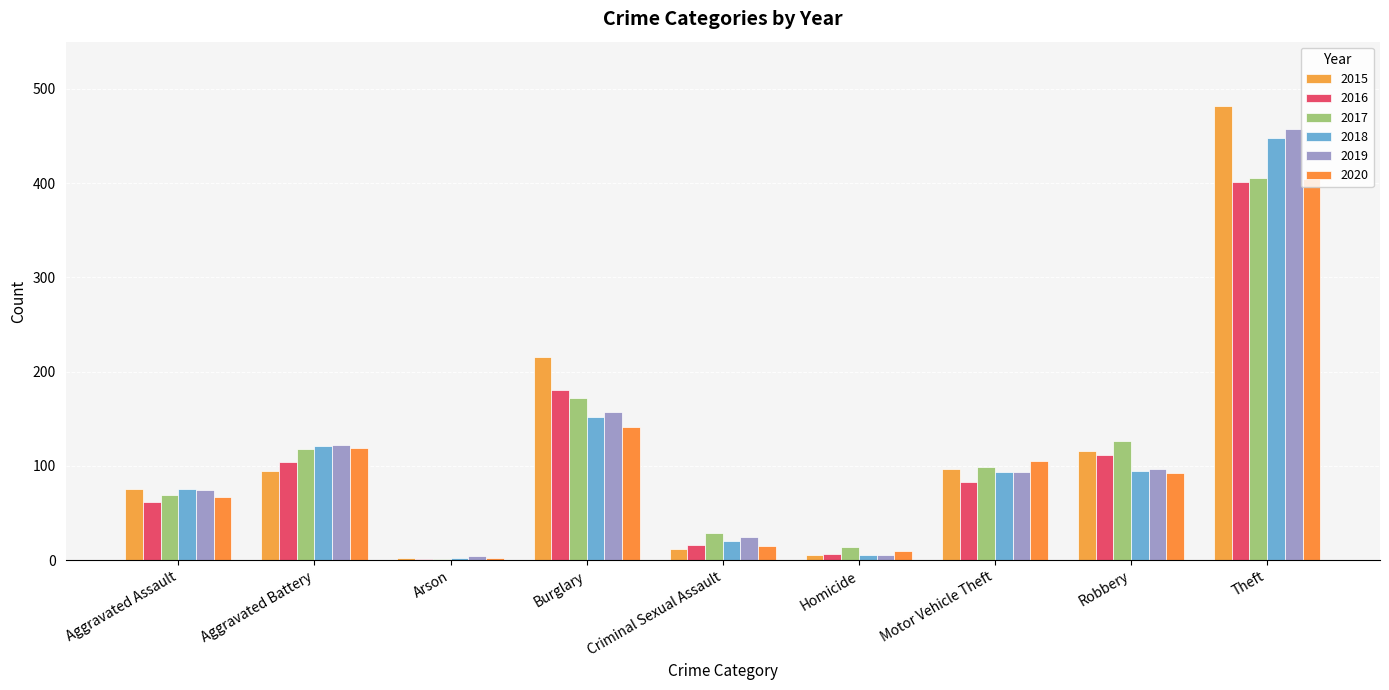

Are the bars horizontal?

No